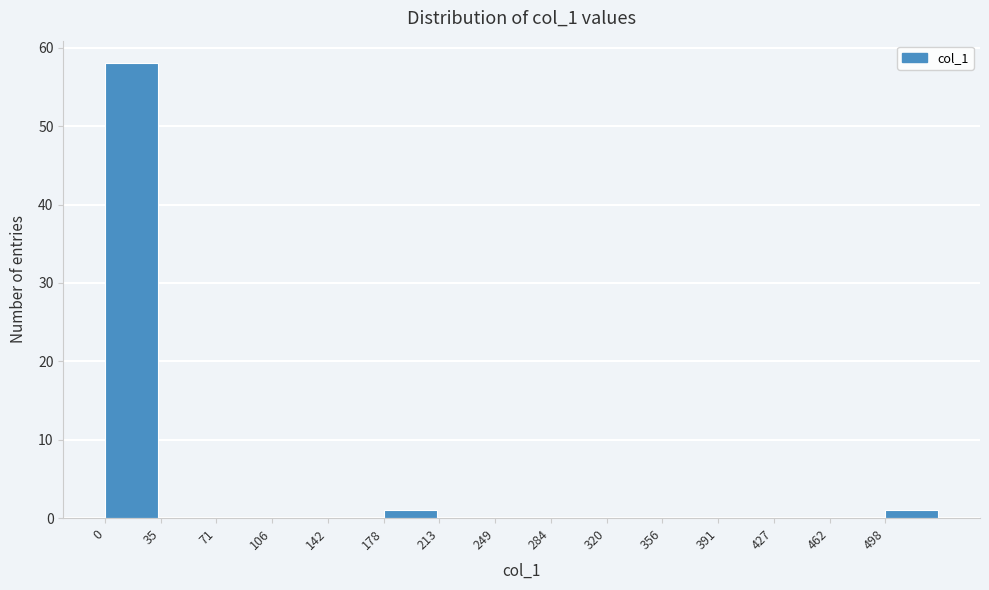

Reading left to right, list every bar in this chart as the range it spans on the x-axis followed by its height. Neither the bar edges nor the heights are printed on the chart, so give them approximately, as read against the axes.

0 to 35: 58
35 to 70: 0
70 to 105: 0
105 to 140: 0
140 to 180: 0
180 to 215: 1
215 to 250: 0
250 to 285: 0
285 to 320: 0
320 to 355: 0
355 to 390: 0
390 to 425: 0
425 to 465: 0
465 to 500: 0
500 to 535: 1